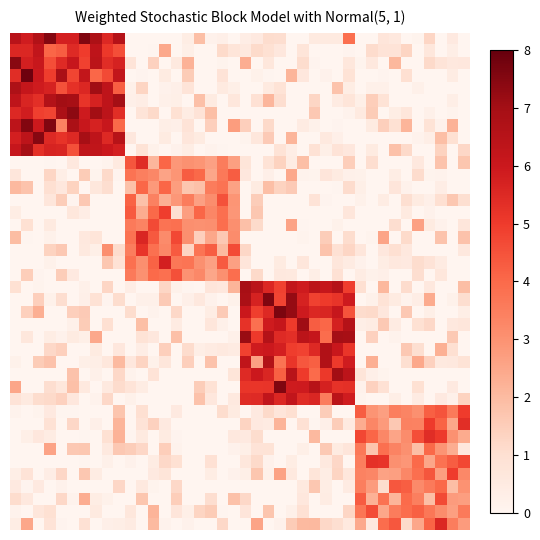

At how many categories does at least one series exceed 1?

40